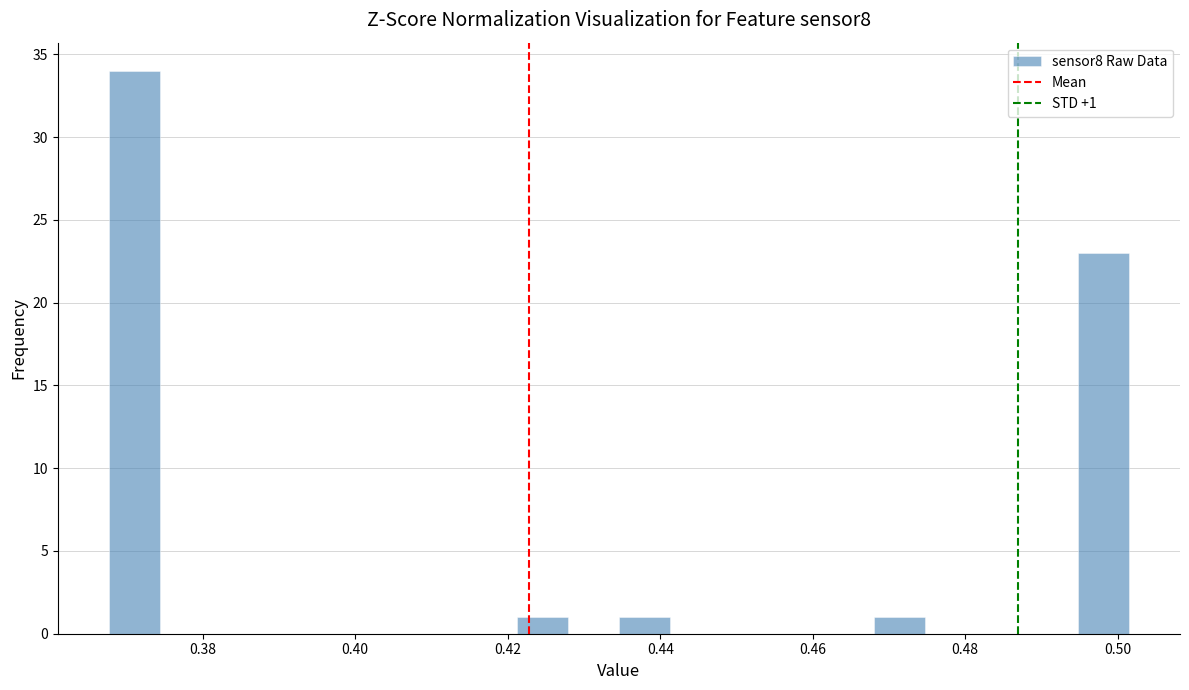

Around what value on the x-axis is the tallest bar? Give the approximate position of its centre, as read against the axis.

0.372